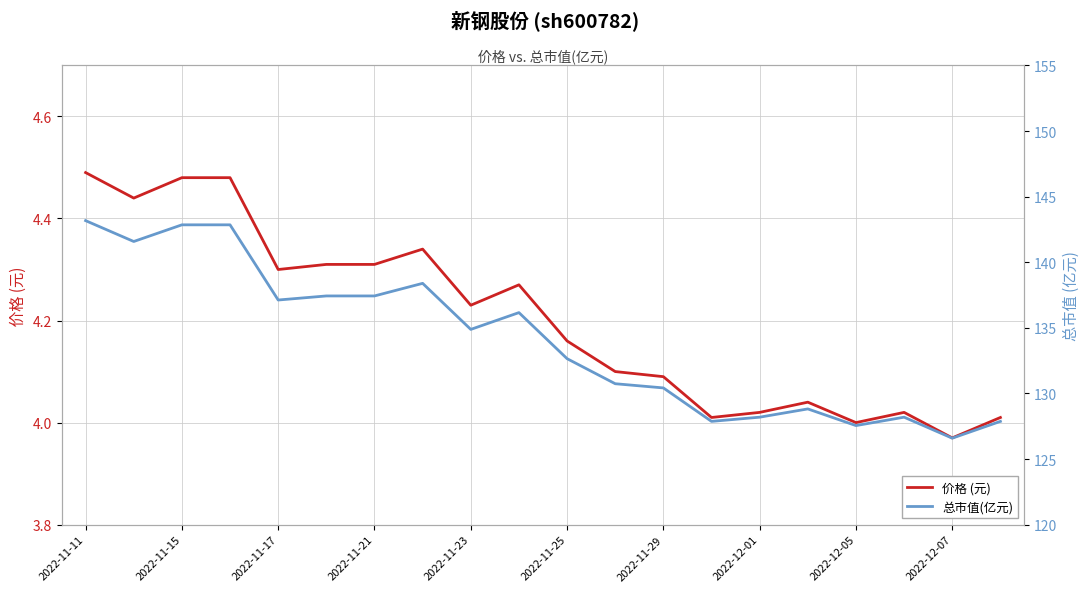

Rank the series by their maximum value, from highest to lowest.

总市值(亿元), 价格 (元)